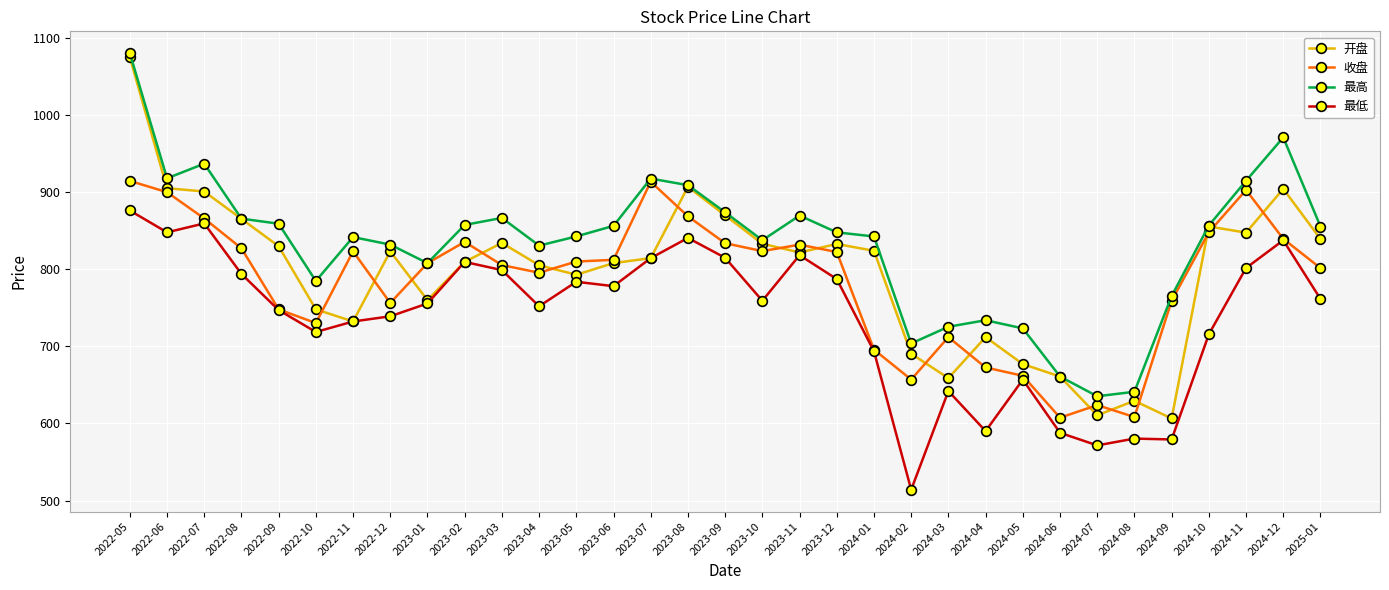

The value of 收盘 at 2023-07 is 913.6. True or false?

True